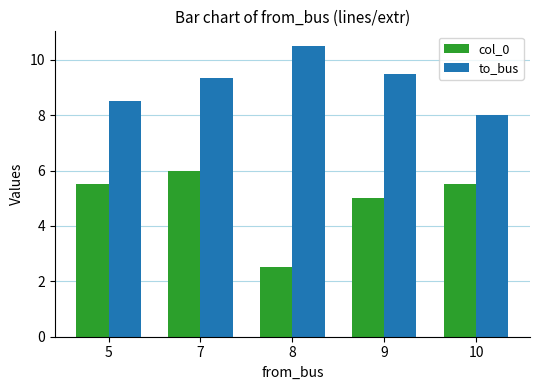

Reading left to right, what are all the values shown in this chart?

col_0: 5.5	6.0	2.5	5.0	5.5
to_bus: 8.5	9.3	10.5	9.5	8.0